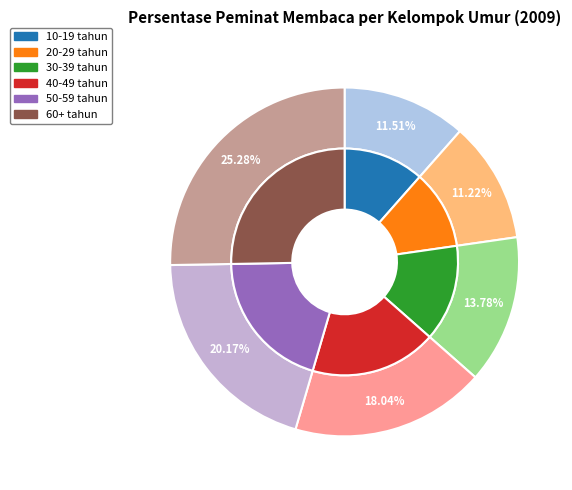

The 60+ tahun slice represents 38% of the pie. True or false?

False